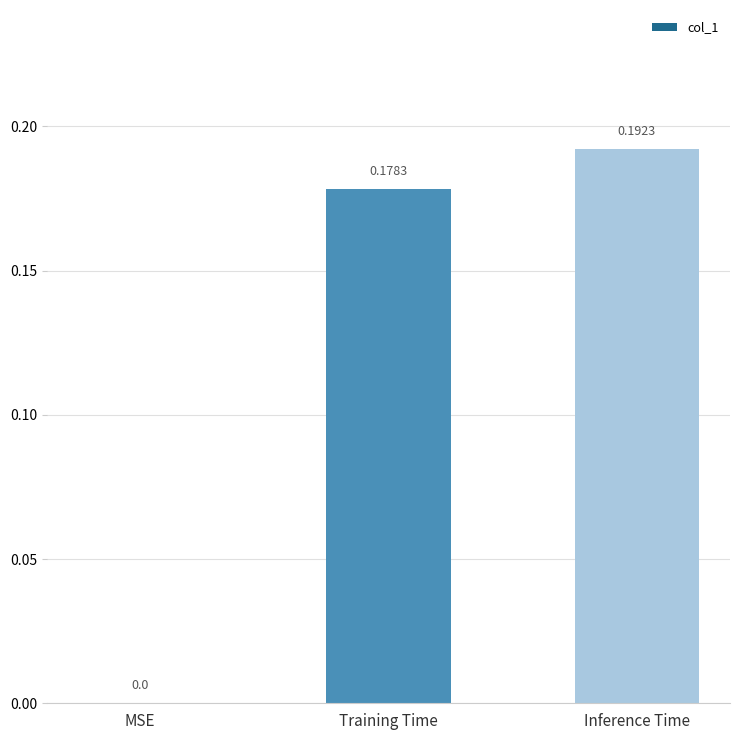

Which label corresponds to the largest value in the chart?

Inference Time